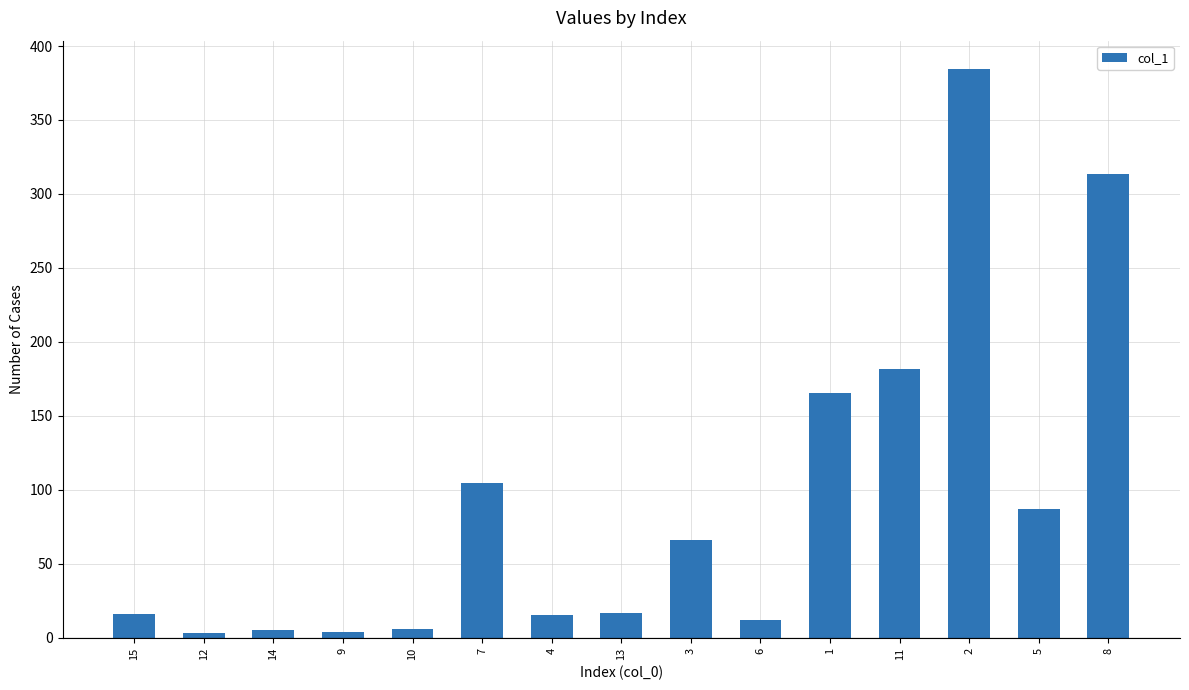

What is the label of the 10th bar from the left?

6